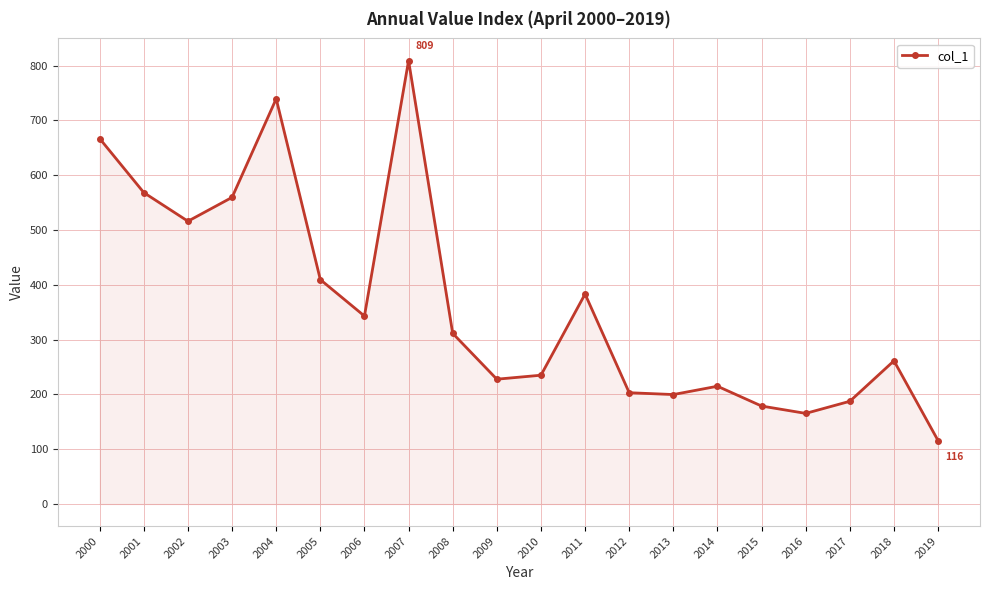

The value at 2003 is 559.5. True or false?

True